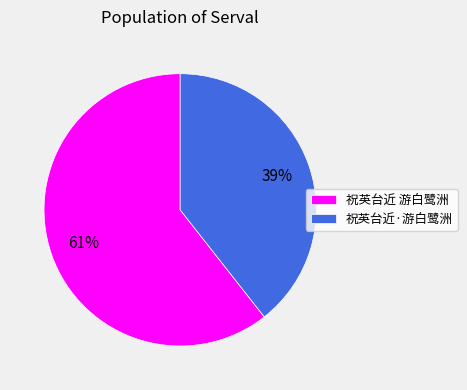

Which has a higher value, 祝英台近·游白鹭洲 or 祝英台近 游白鹭洲?

祝英台近 游白鹭洲